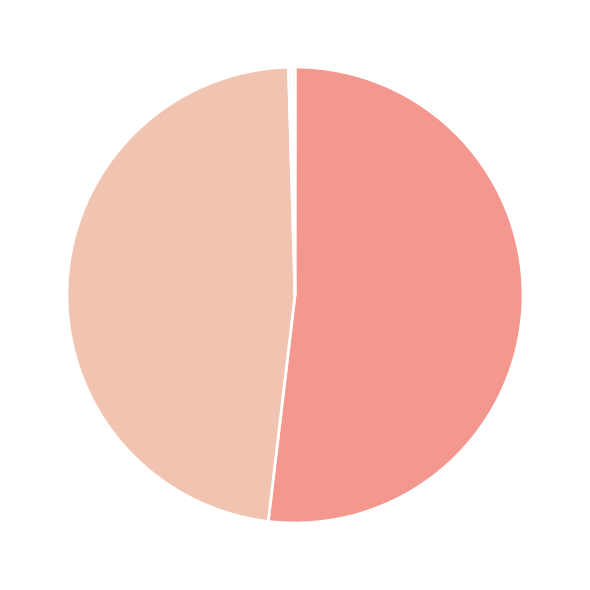

Is there a majority slice in this chart?

Yes